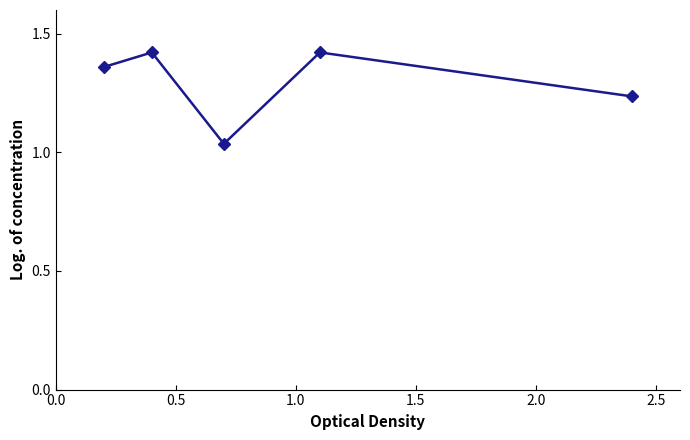

Does the chart display data point markers on the line(s)?

Yes